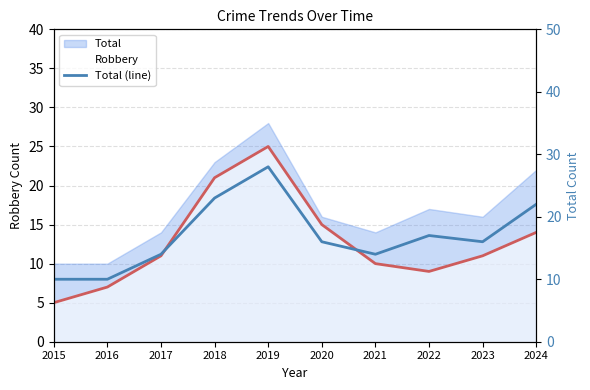

Reading left to right, list all the values displayed in this chart.

2015=10	2016=10	2017=14	2018=23	2019=28	2020=16	2021=14	2022=17	2023=16	2024=22